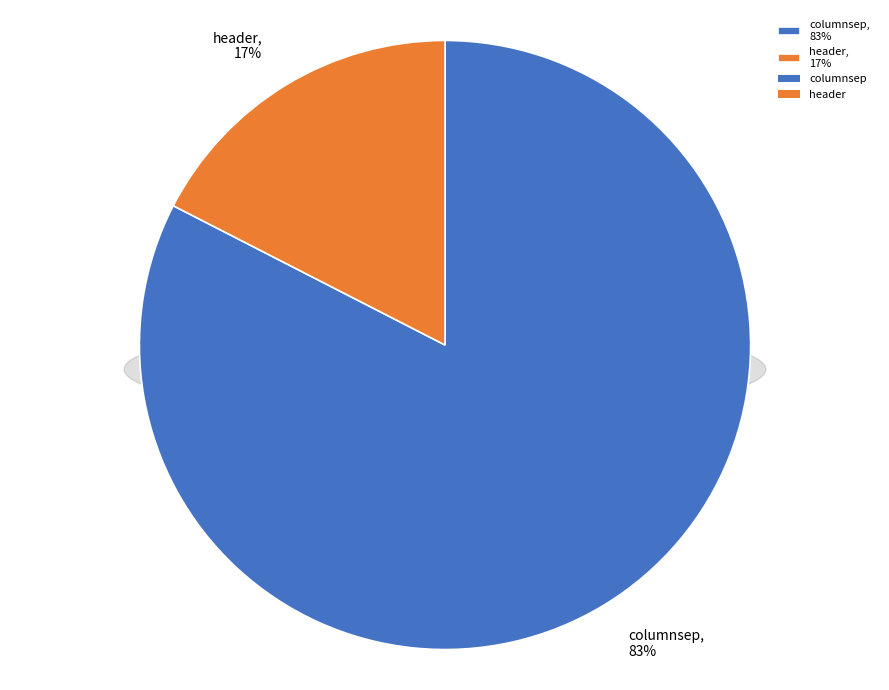

True or false: columnsep accounts for 83% of the total.

True